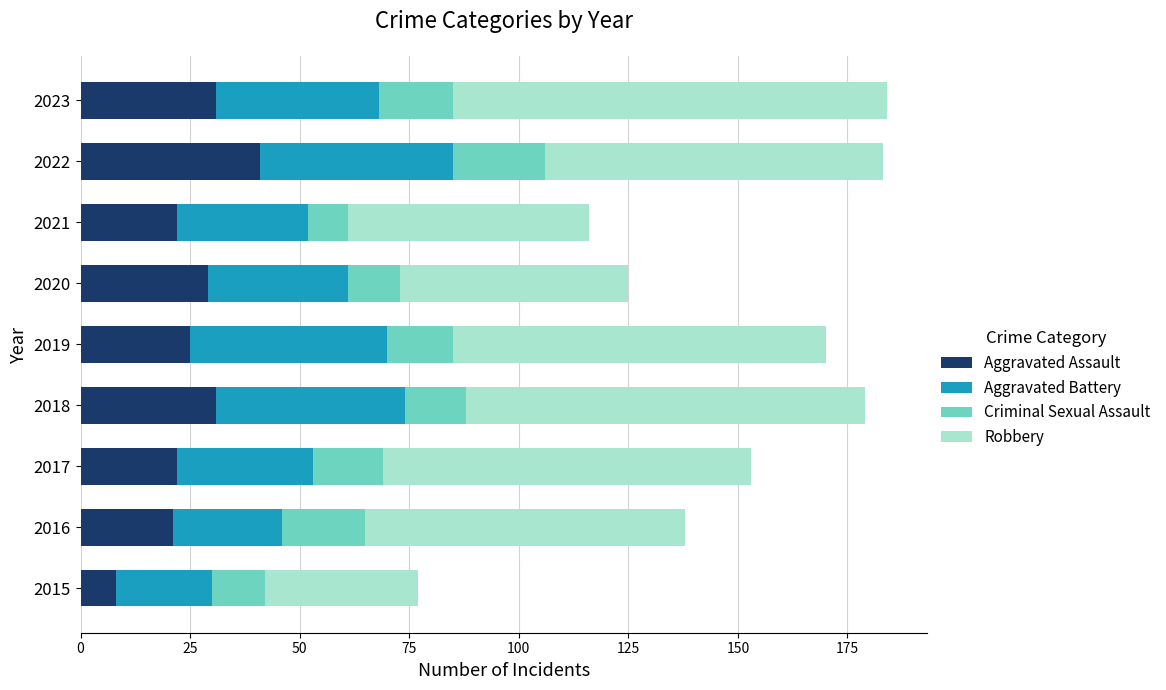

What is the difference between the maximum and minimum values in the Aggravated Assault series?

33